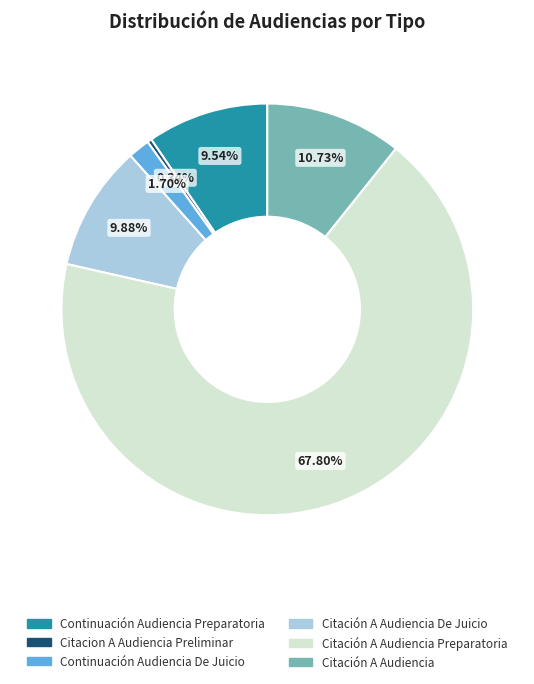

Is there a majority slice in this chart?

Yes